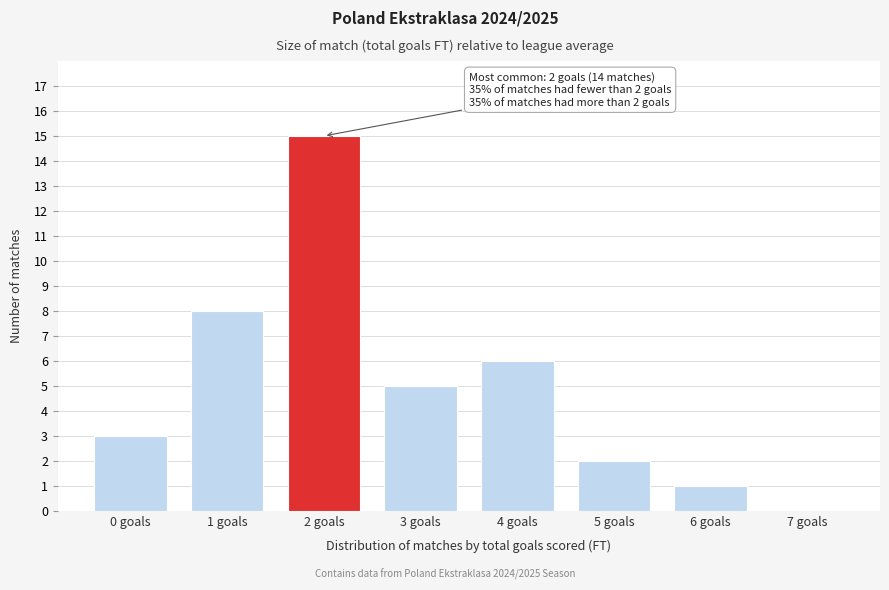

Over which range of the x-axis is the bar tallest?

1.5 to 2.5